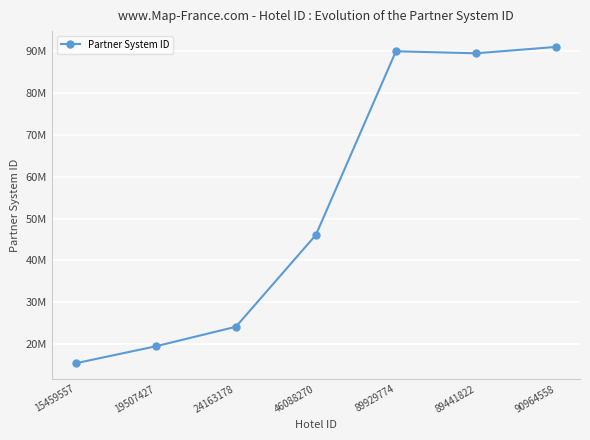

List the labels in order of value, smallest first.

15459557, 19507427, 24163178, 46088270, 89441822, 89929774, 90964558